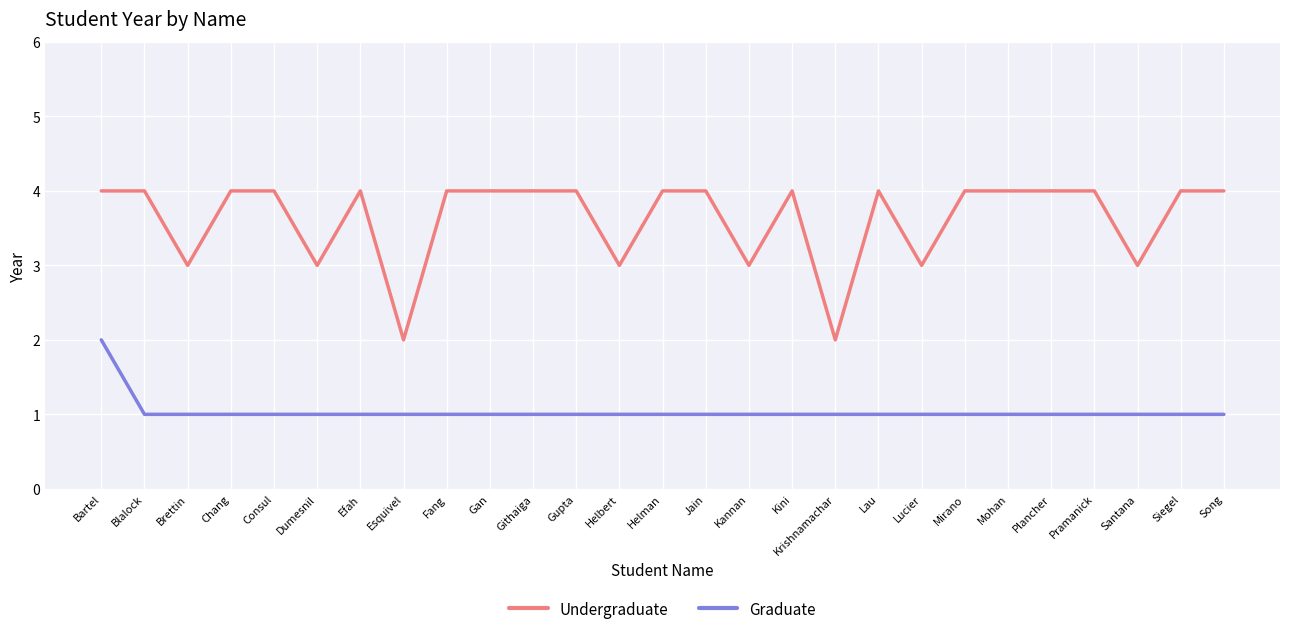

At which label does Graduate reach its peak?

Bartel